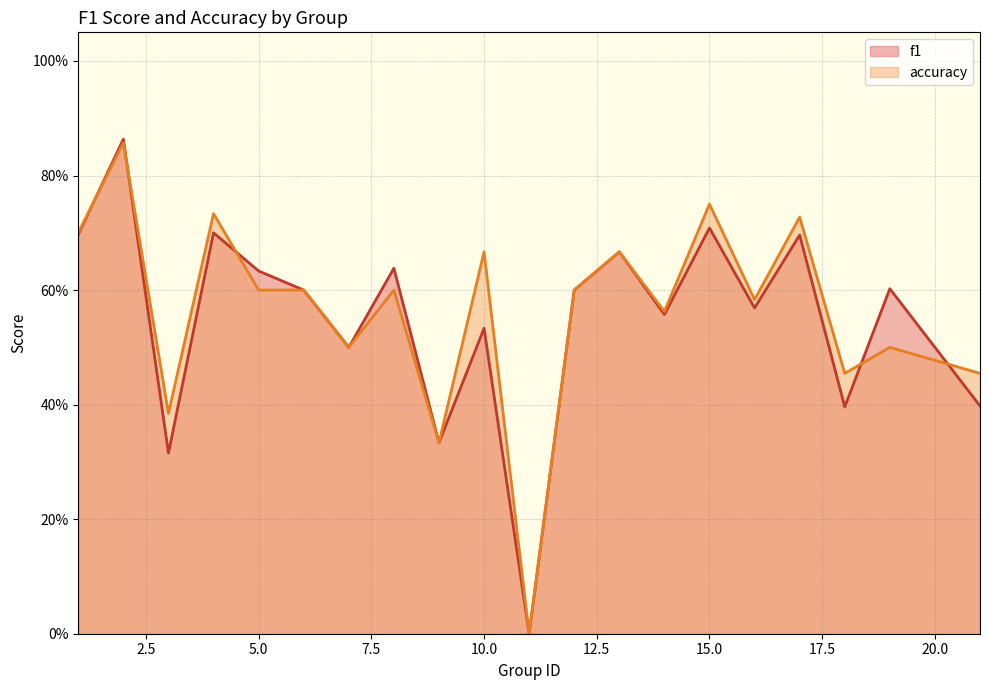

Reading left to right, list all the values displayed in this chart.

f1: 0.7	0.9	0.3	0.7	0.6	0.6	0.5	0.6	0.3	0.5	0.0	0.6	0.7	0.6	0.7	0.6	0.7	0.4	0.6	0.4
accuracy: 0.7	0.9	0.4	0.7	0.6	0.6	0.5	0.6	0.3	0.7	0.0	0.6	0.7	0.6	0.8	0.6	0.7	0.5	0.5	0.5